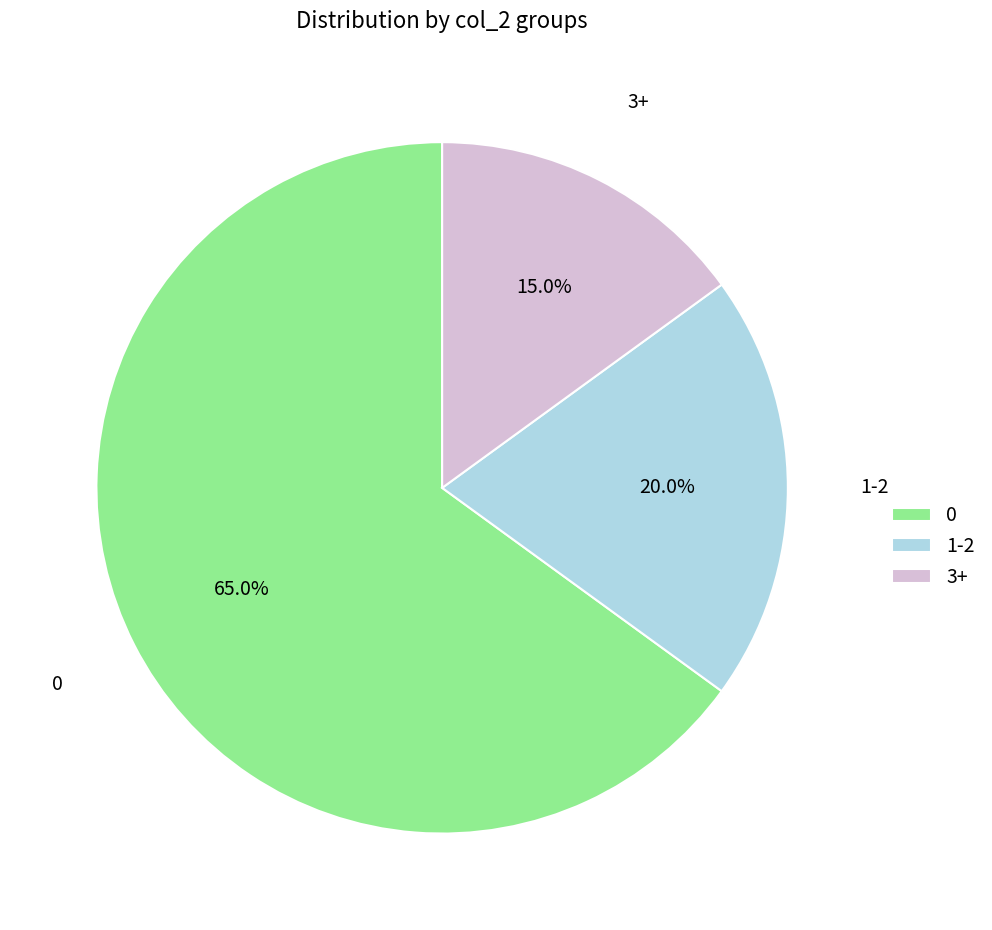

Is there any slice that represents more than half of the pie?

Yes